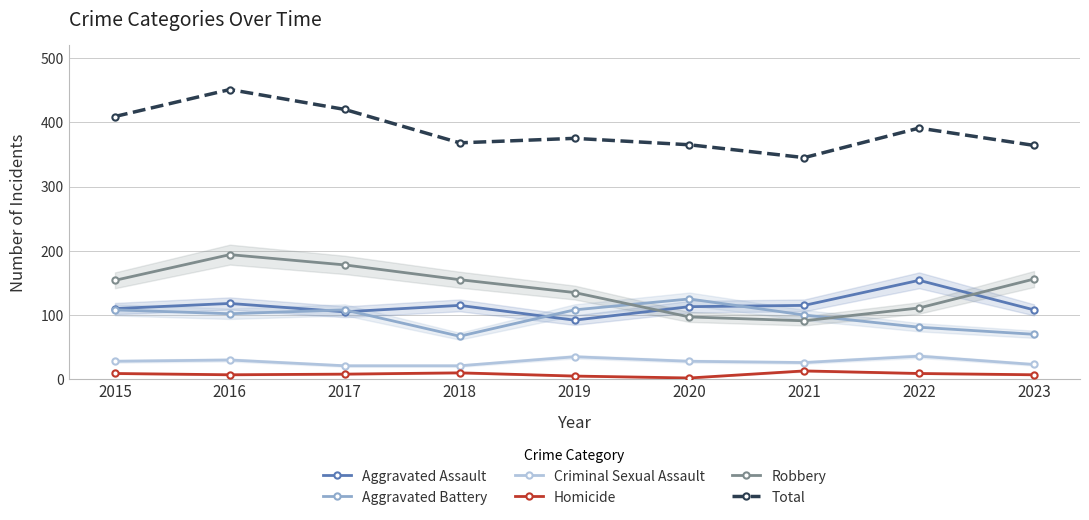

How many lines are shown in the chart?

6